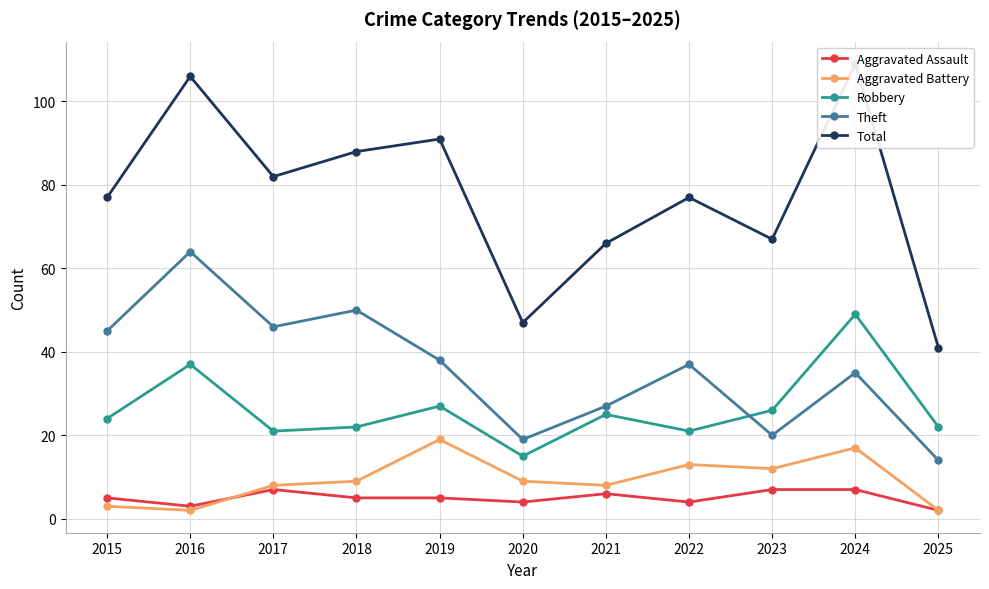

True or false: Total and Aggravated Battery intersect in this chart.

False